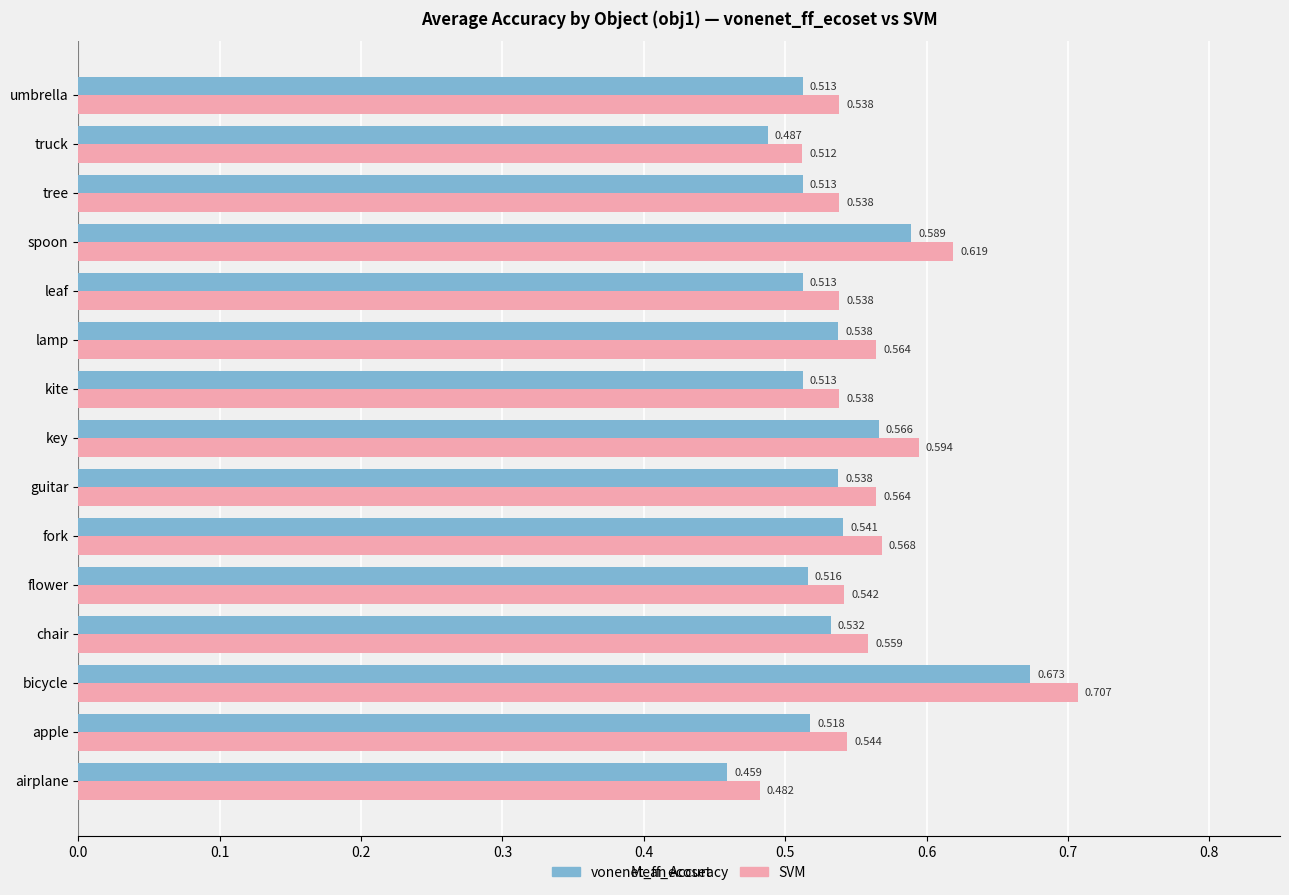

At which category does the chart reach its minimum across all series?

airplane